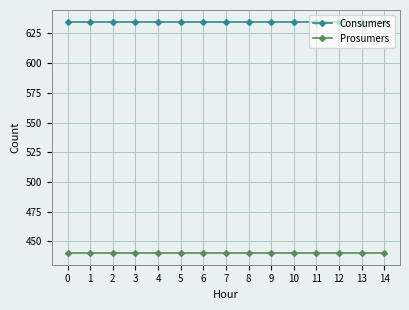

True or false: Prosumers and Consumers intersect in this chart.

False